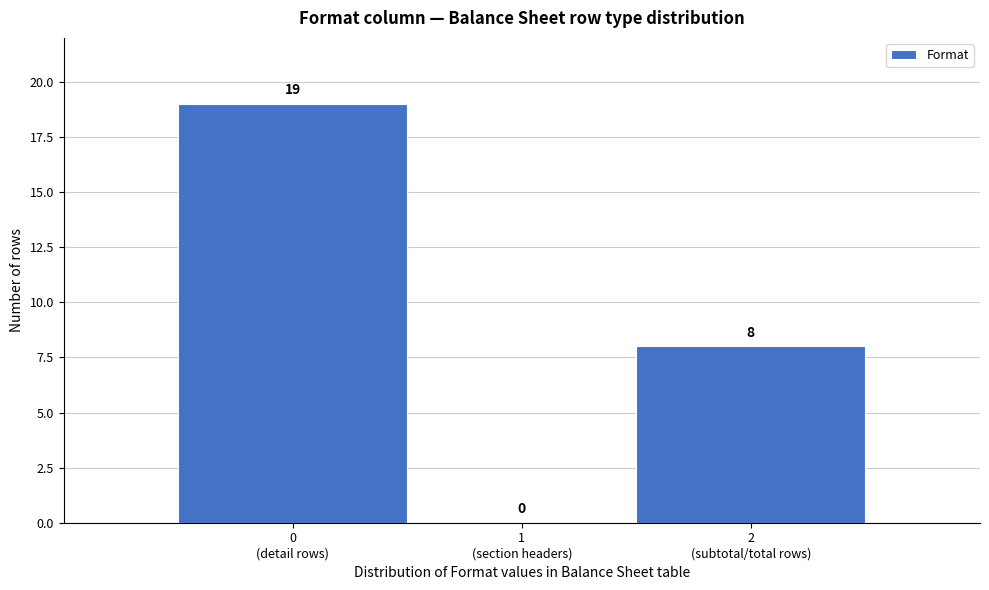

What is the sum of all values?

27